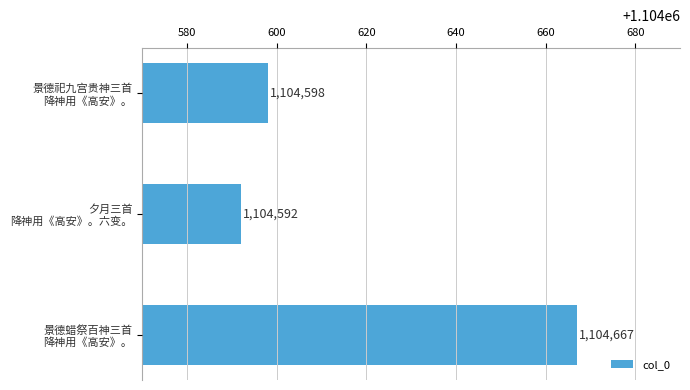

Reading top to bottom, what are all the values shown in this chart?

1104598	1104592	1104667